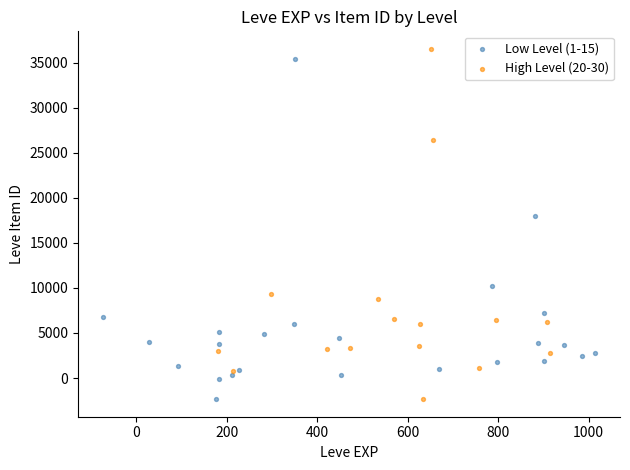

What are all the series names shown in the legend?

Low Level (1-15), High Level (20-30)